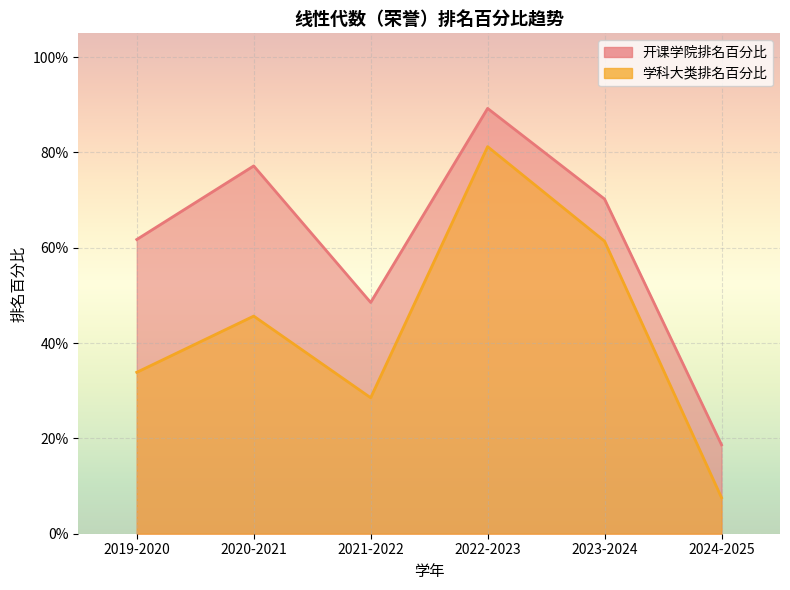

Is it true that 开课学院排名百分比 equals 0.8 at 2020-2021?

True